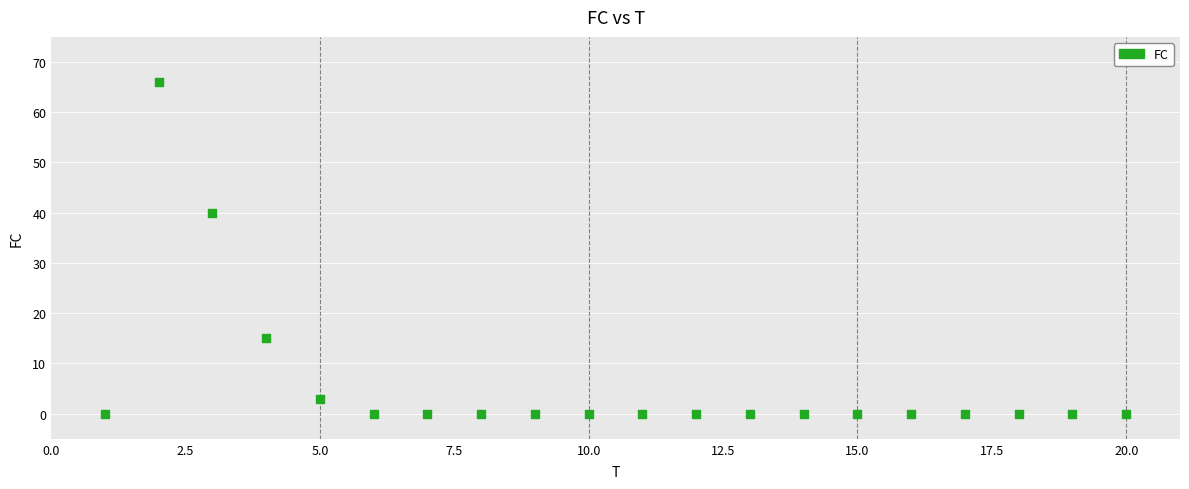

What Y value in the scatter plot is closest to 33?

40